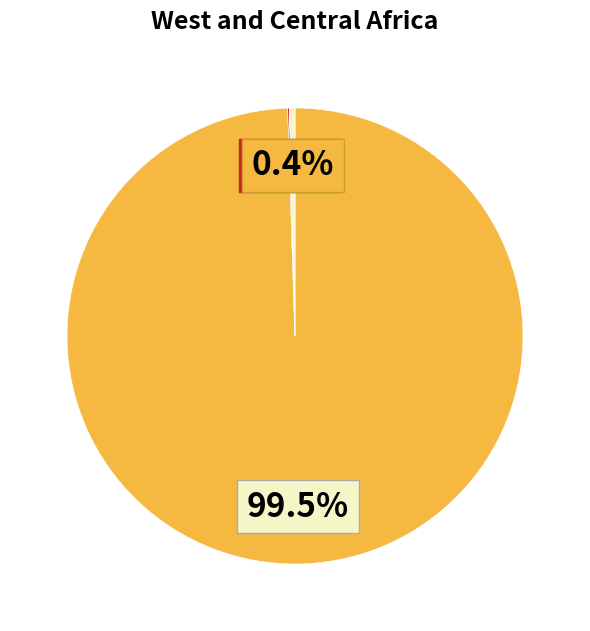

Is there any slice that represents more than half of the pie?

Yes